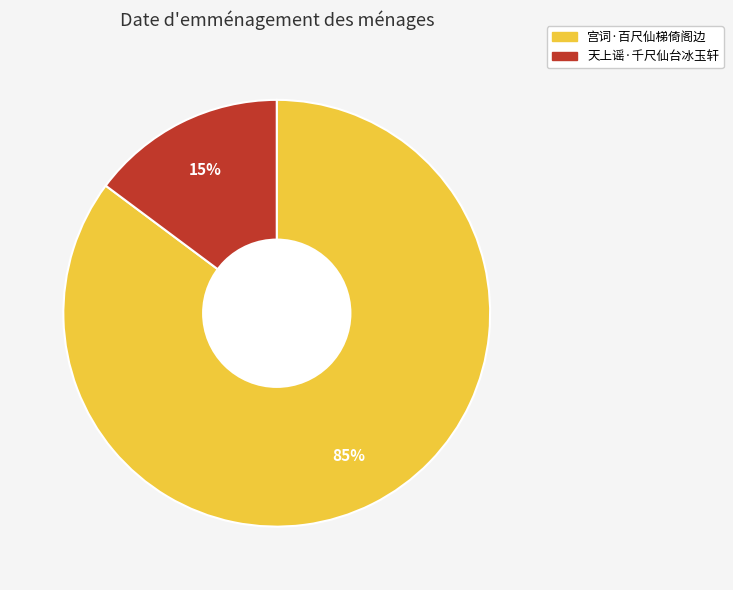

What percentage is the 天上谣·千尺仙台冰玉轩 slice, to the nearest percent?

15%